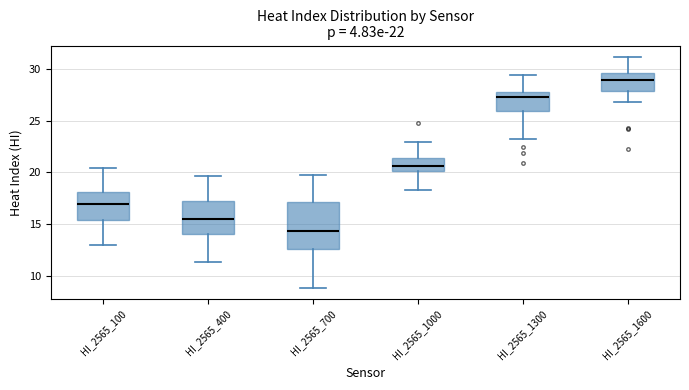

Which box is the tallest, from its lower edge to its upper edge?

HI_2565_700